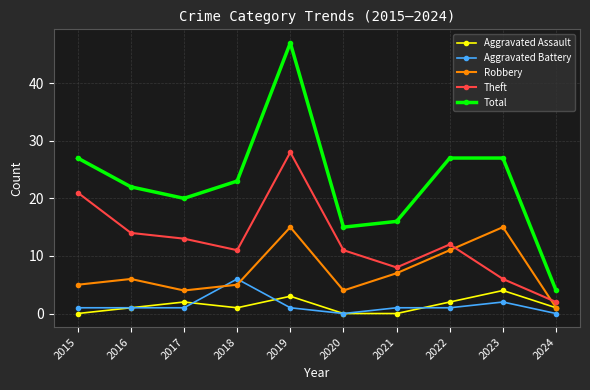

Is the value of Total at 2022 greater than the value of Aggravated Assault at 2019?

Yes